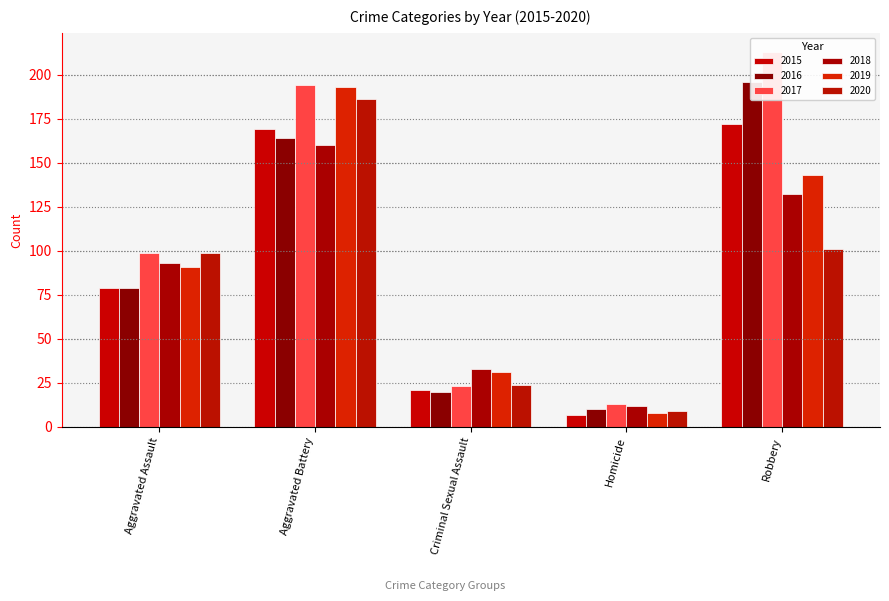

How many groups of bars are there?

5